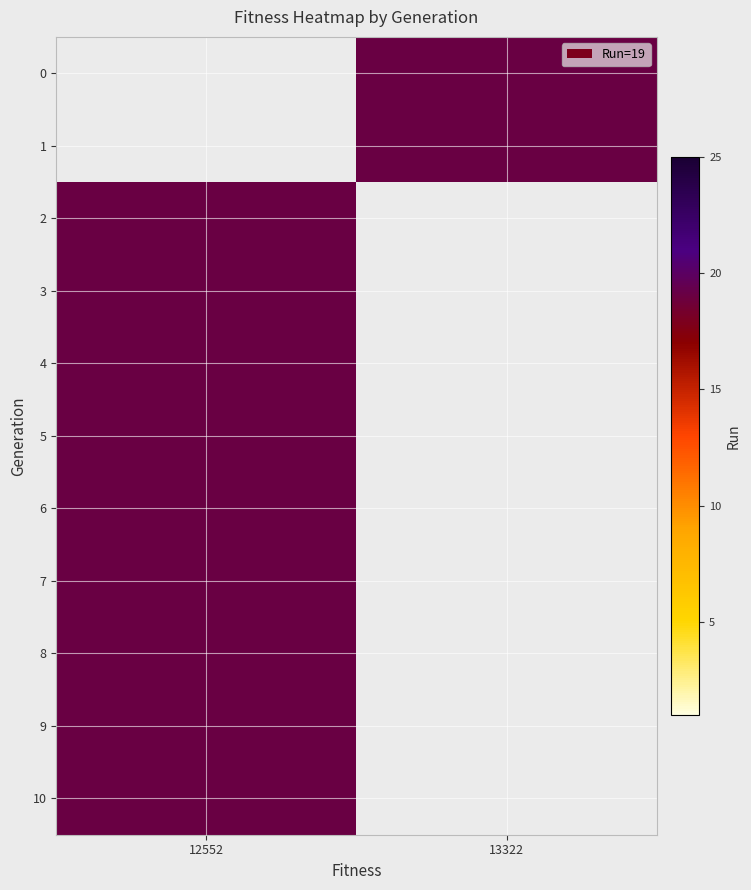

Reading right to left, extract all data points from this chart.

row_0: 13322=19	12552=0
row_1: 13322=19	12552=0
row_2: 13322=0	12552=19
row_3: 13322=0	12552=19
row_4: 13322=0	12552=19
row_5: 13322=0	12552=19
row_6: 13322=0	12552=19
row_7: 13322=0	12552=19
row_8: 13322=0	12552=19
row_9: 13322=0	12552=19
row_10: 13322=0	12552=19